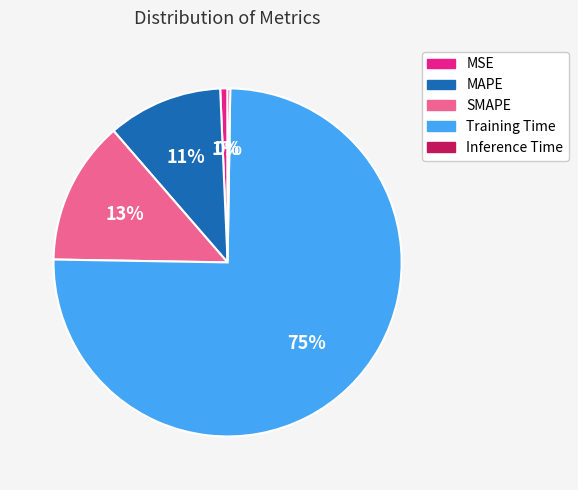

Which category has the biggest portion of the pie?

Training Time